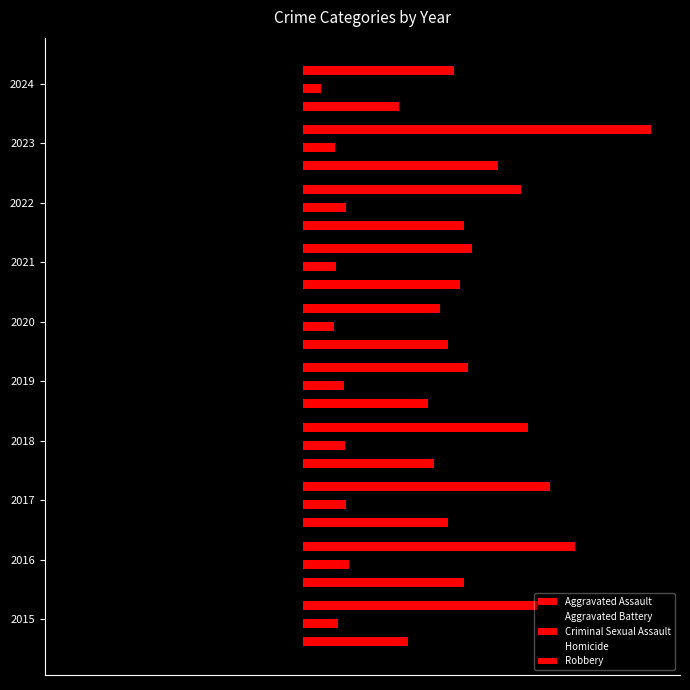

What are all the series names shown in the legend?

Aggravated Assault, Aggravated Battery, Criminal Sexual Assault, Homicide, Robbery